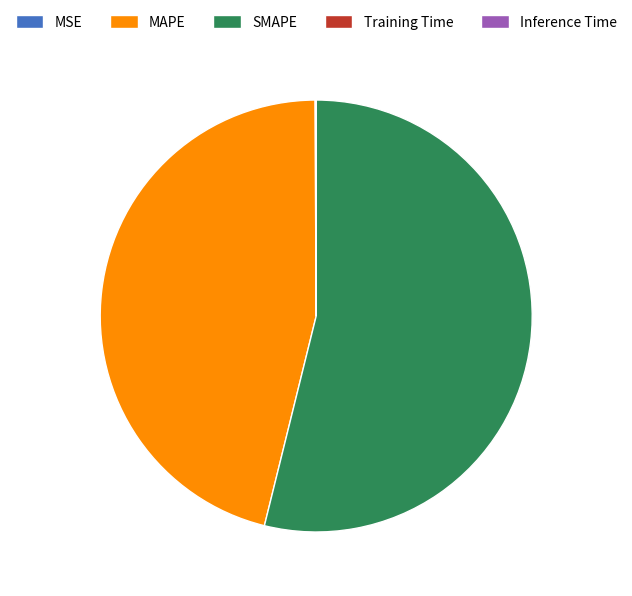

What is the largest slice in the pie chart?

SMAPE